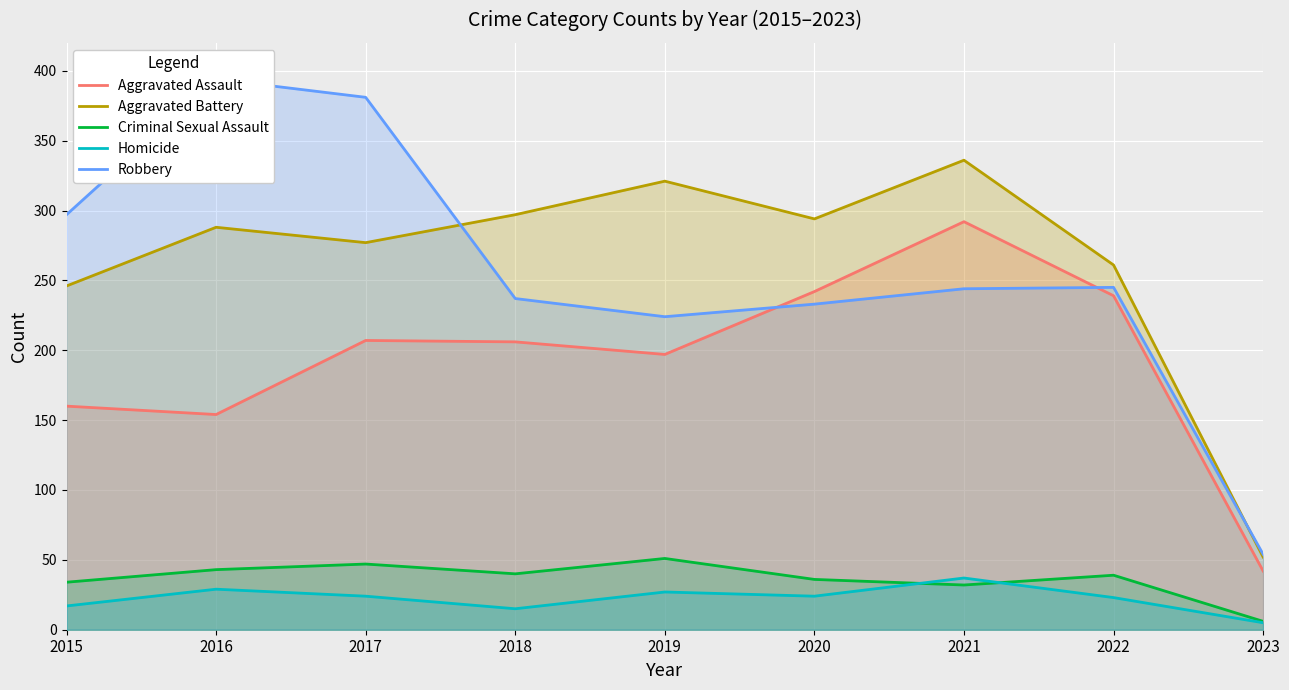

True or false: Homicide and Robbery cross at least once.

False